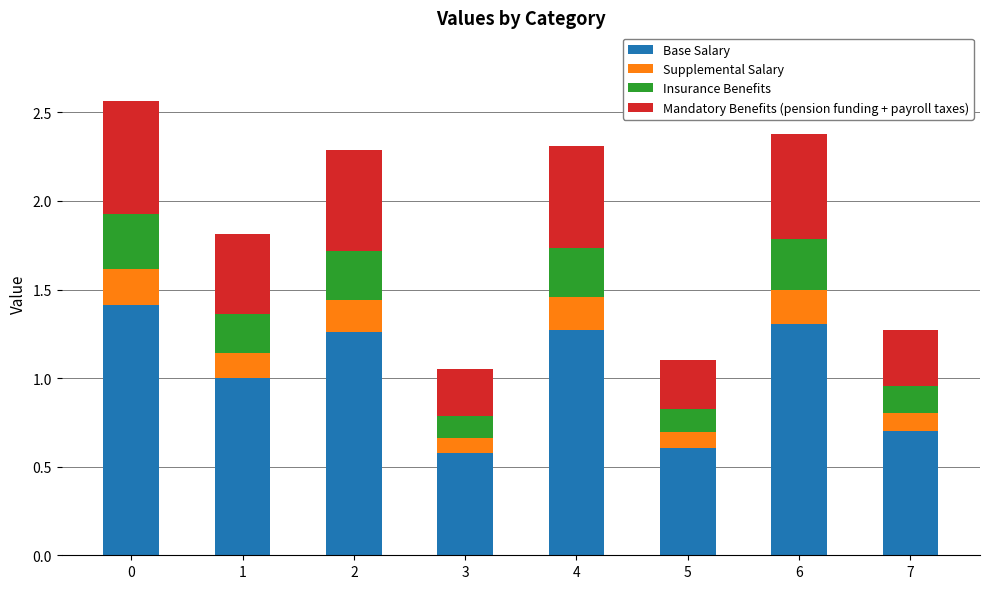

What is the highest value of the Base Salary series?

1.4